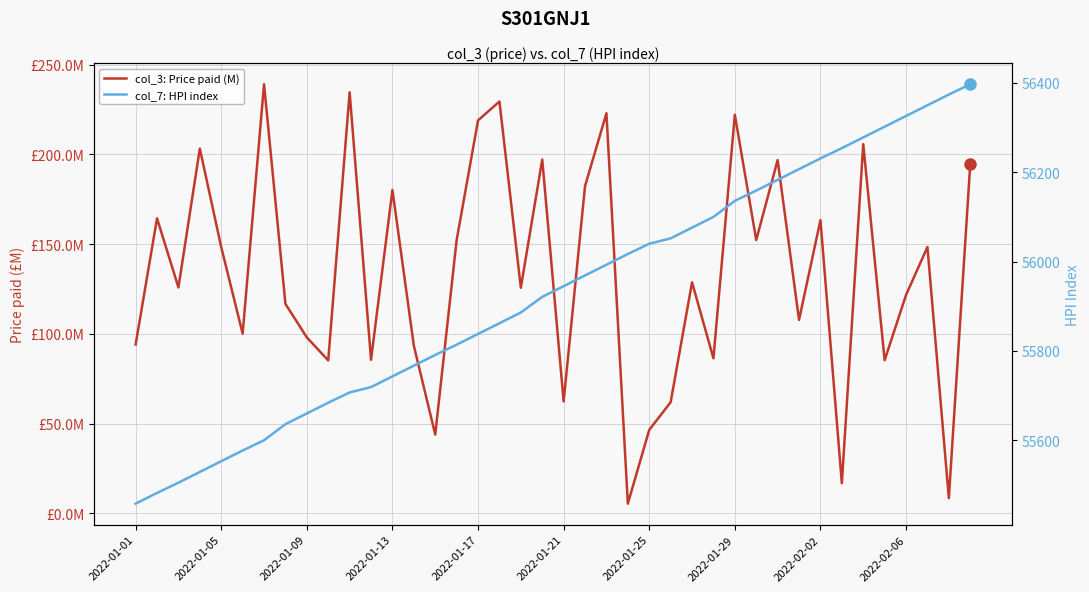

At which label does col_7: HPI index first exceed 55945?

21